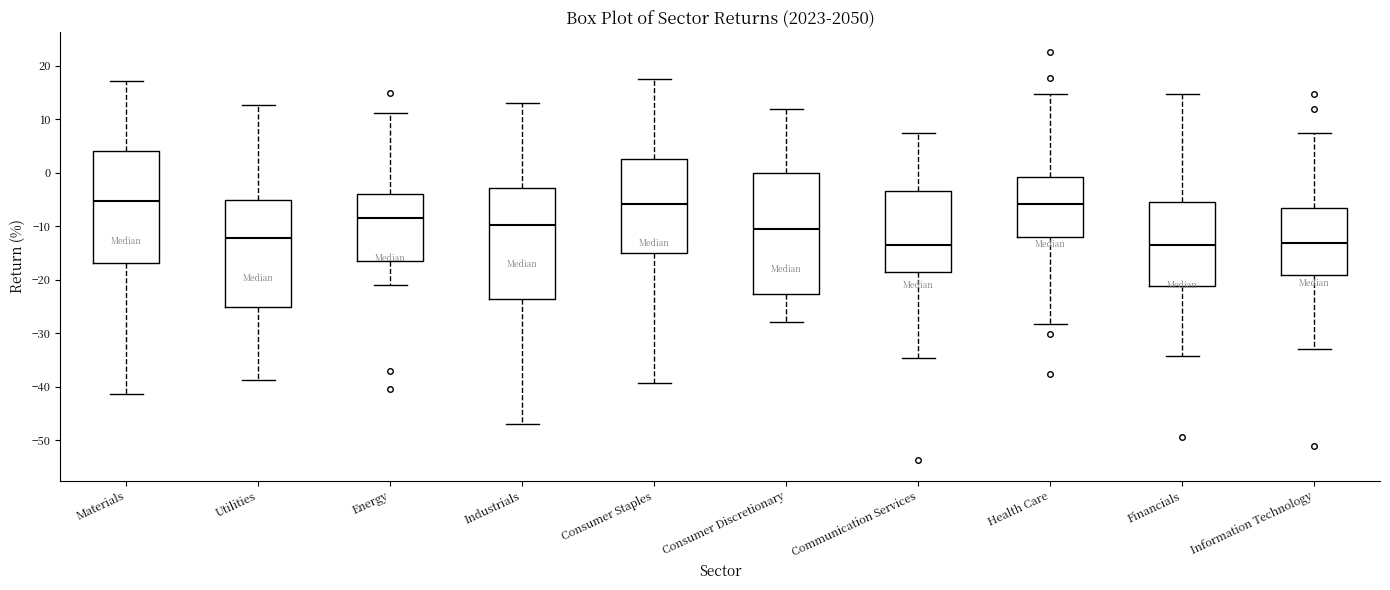

Where is the upper edge of the box for Financials on the y-axis? The values are not printed on the chart, so give them approximately, as read against the axis.

-5